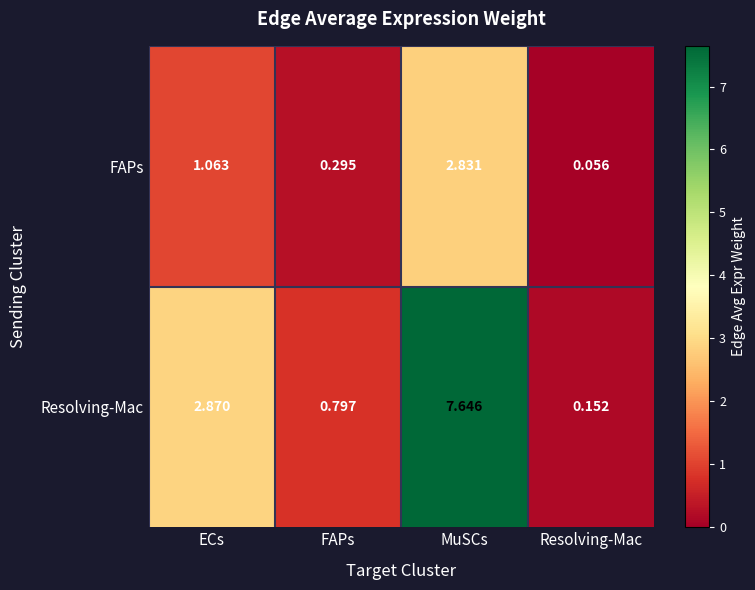

How many series are shown in this chart?

2